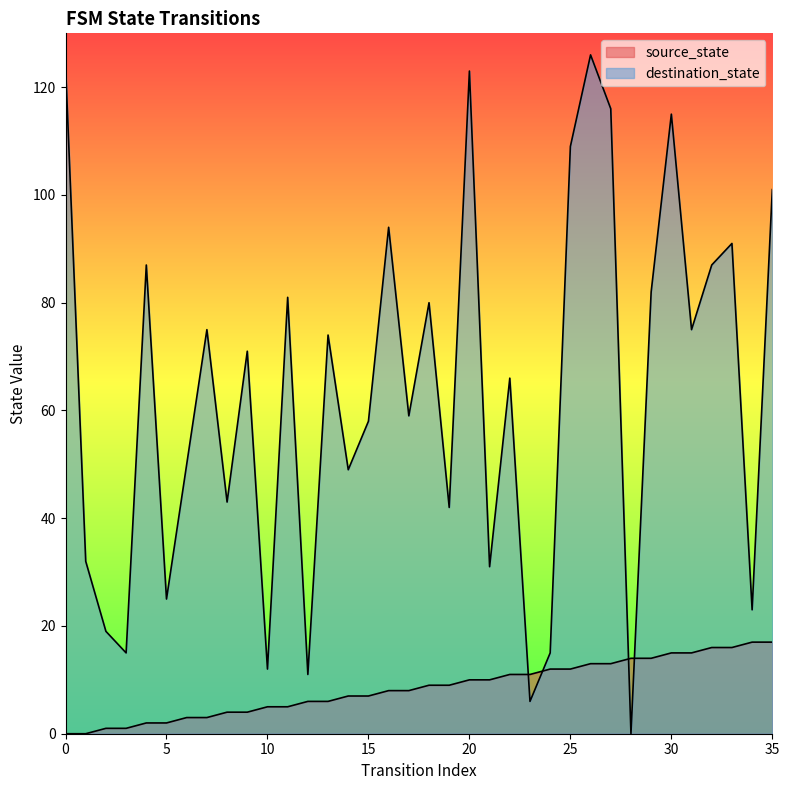

Reading right to left, what are all the values shown in this chart?

source_state: 35=17	34=17	33=16	32=16	31=15	30=15	29=14	28=14	27=13	26=13	25=12	24=12	23=11	22=11	21=10	20=10	19=9	18=9	17=8	16=8	15=7	14=7	13=6	12=6	11=5	10=5	9=4	8=4	7=3	6=3	5=2	4=2	3=1	2=1	1=0	0=0
destination_state: 35=101	34=23	33=91	32=87	31=75	30=115	29=82	28=0	27=116	26=126	25=109	24=15	23=6	22=66	21=31	20=123	19=42	18=80	17=59	16=94	15=58	14=49	13=74	12=11	11=81	10=12	9=71	8=43	7=75	6=50	5=25	4=87	3=15	2=19	1=32	0=124